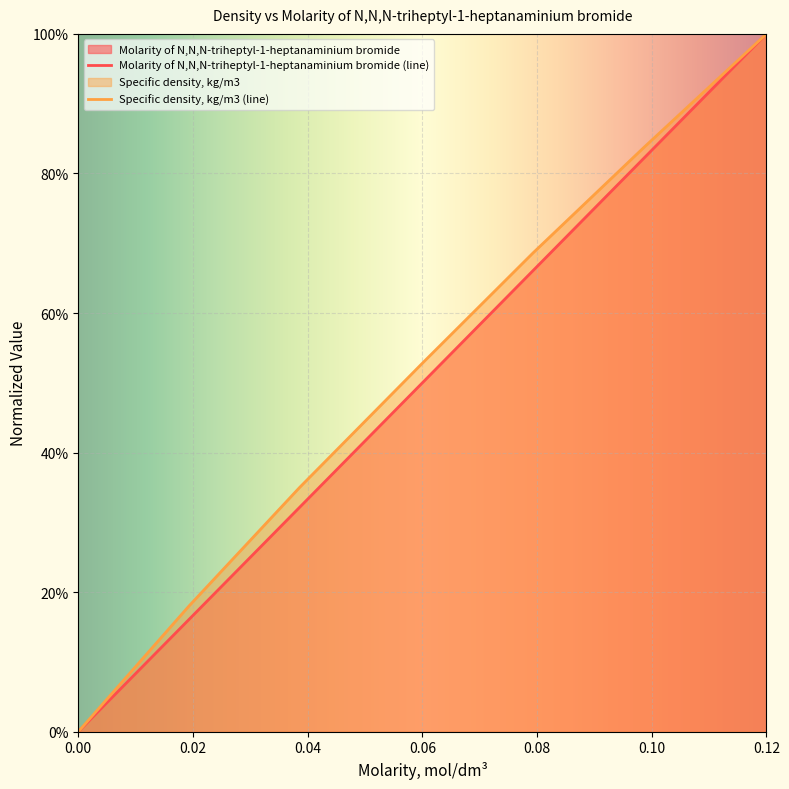

At which category is the sum across all series the highest?

0.12001